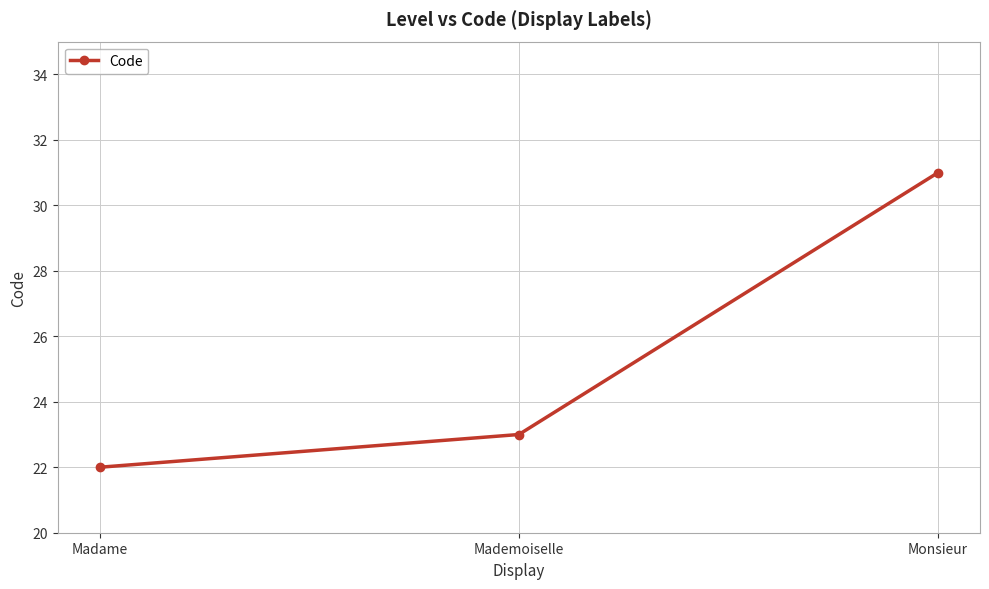

Does the chart display data point markers on the line(s)?

Yes